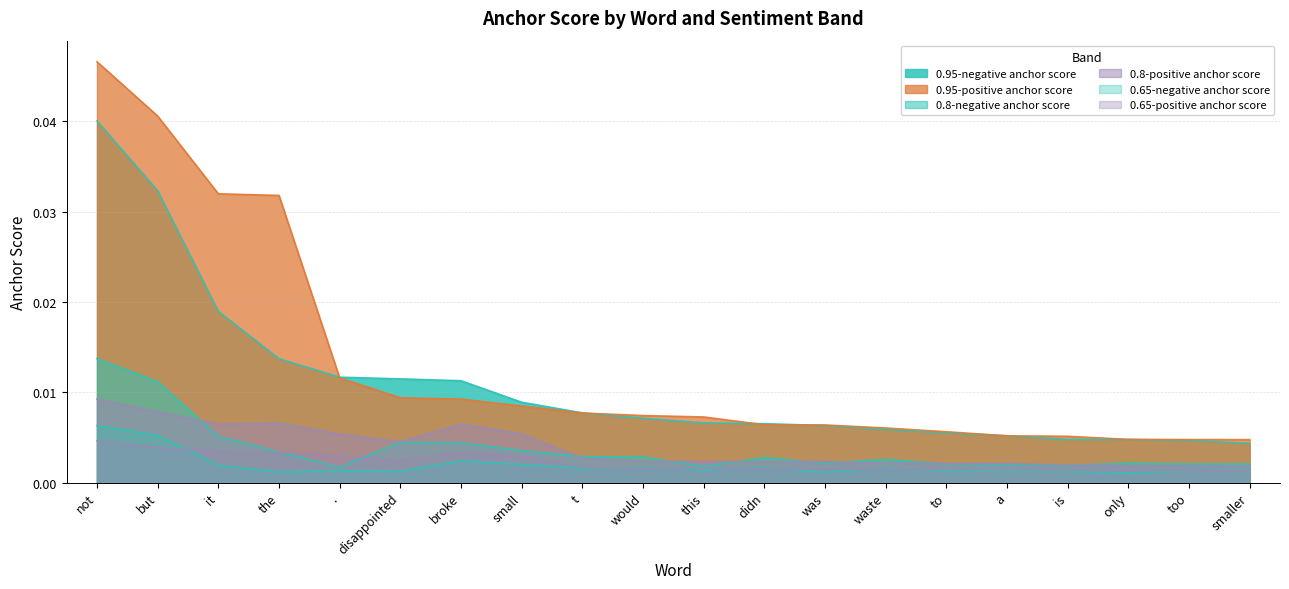

Which series changed the most between broke and to?

0.95-negative anchor score